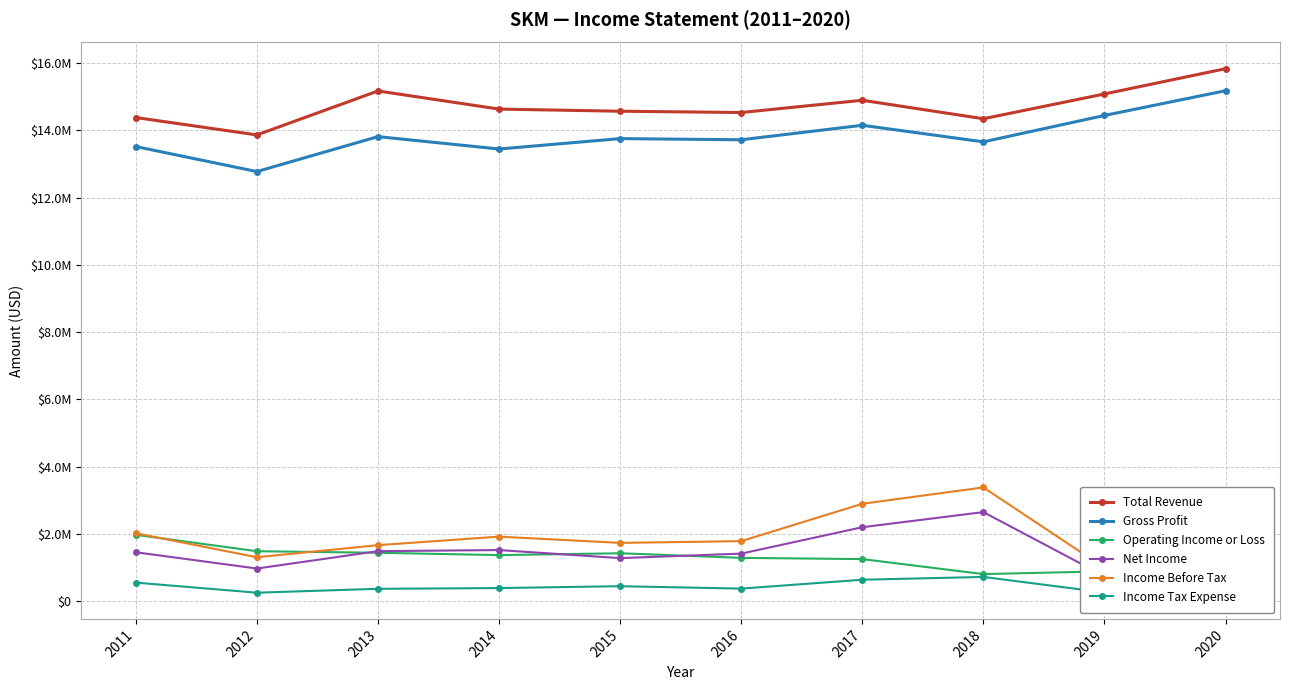

Where does the Income Tax Expense series first go above 386300?

2011